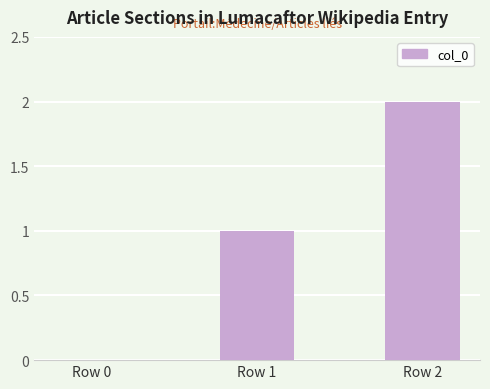

Reading left to right, transcribe all the data shown in this chart.

0	1	2